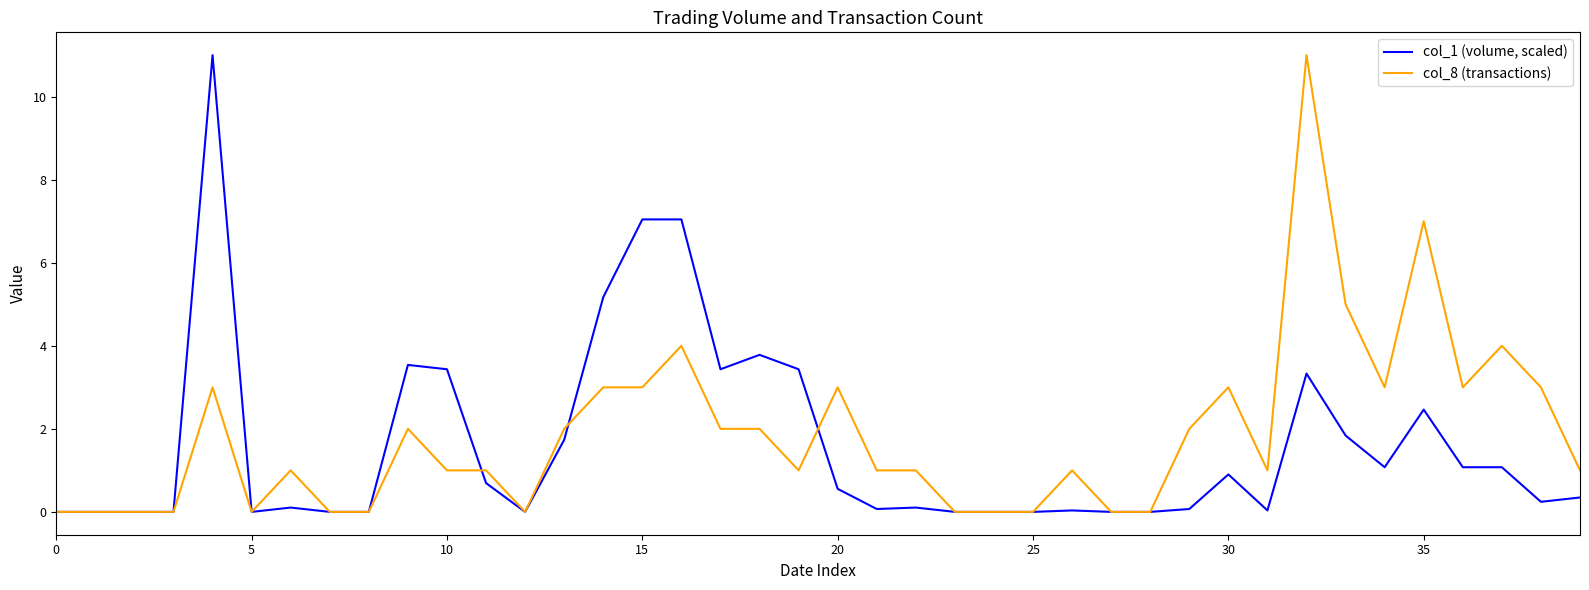

What is the highest value of the col_1 (volume, scaled) series?

11.0